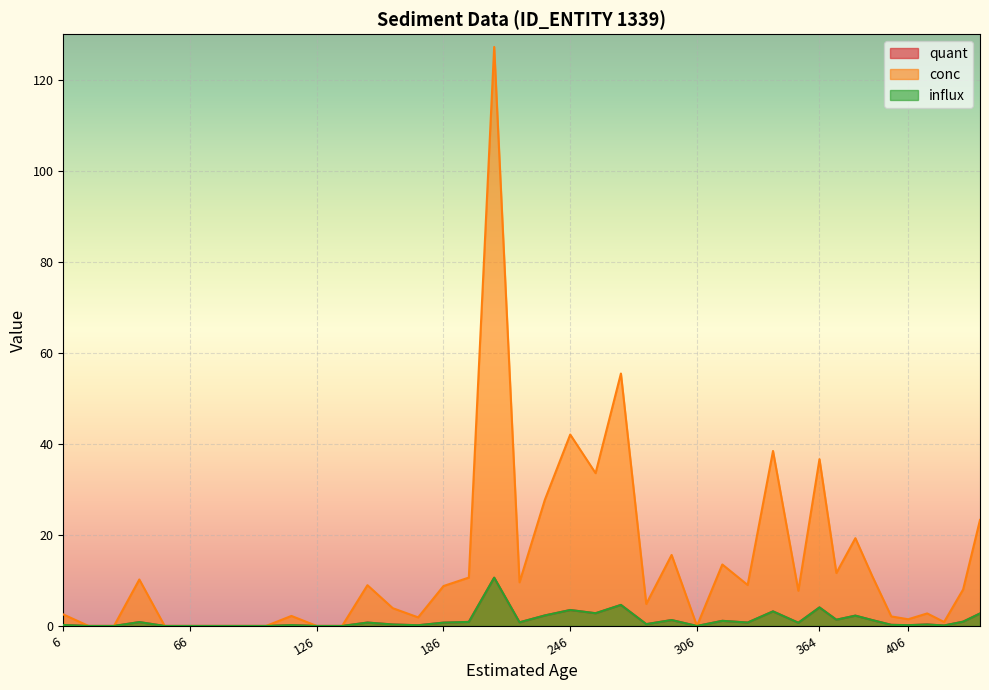

List the series in order of their peak value, highest first.

conc, quant, influx